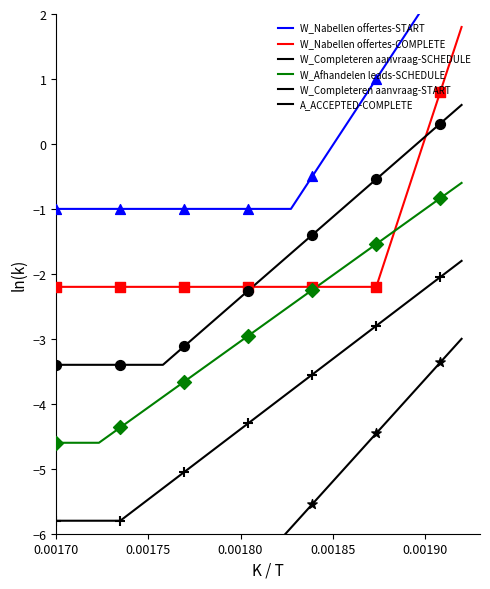

Which series has the widest spread of Y values?

W_Nabellen offertes-START